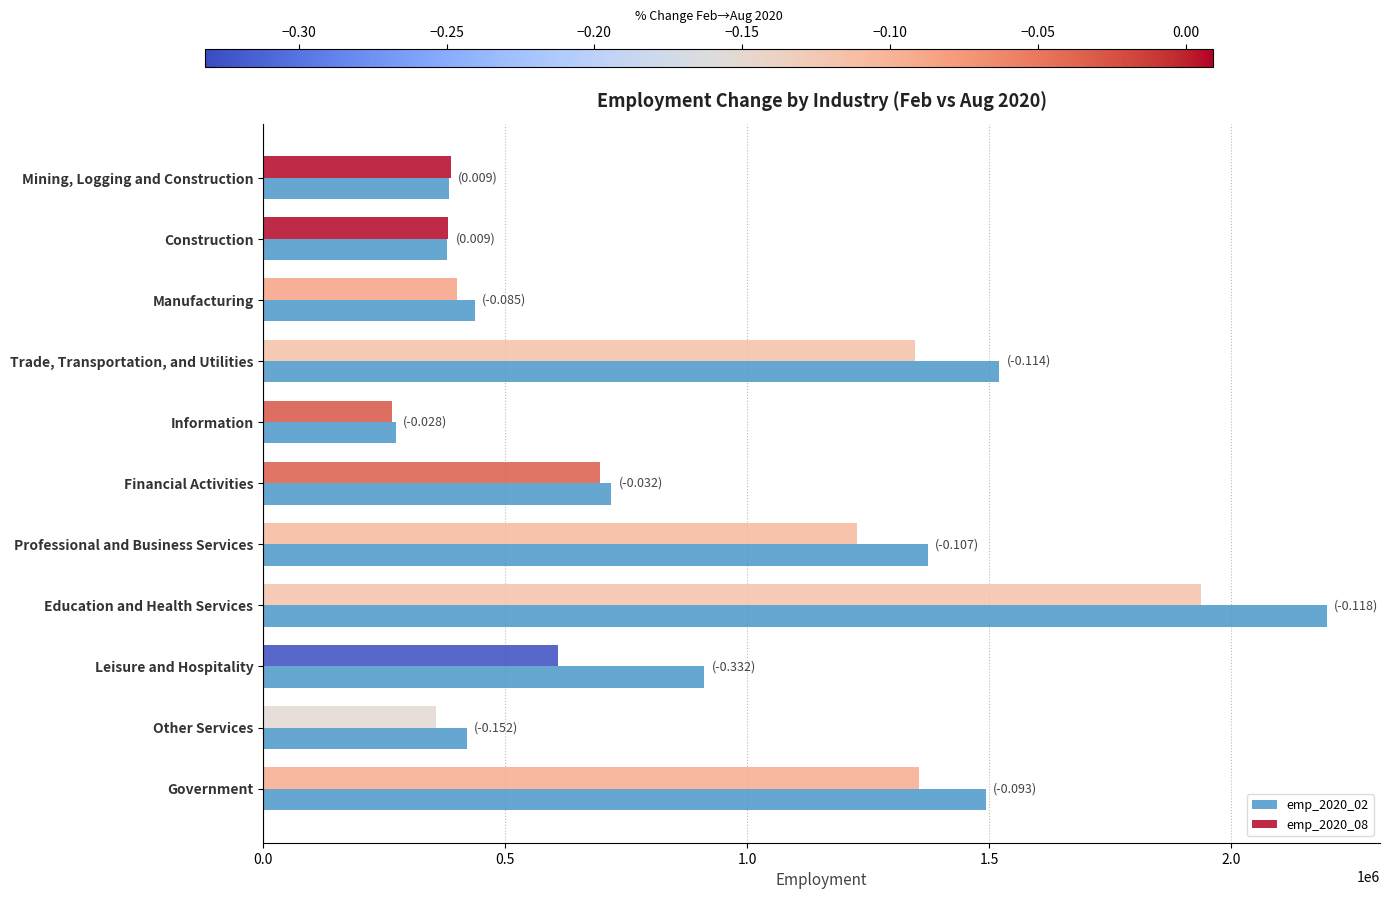

List the series in order of their overall mean, highest first.

emp_2020_02, emp_2020_08